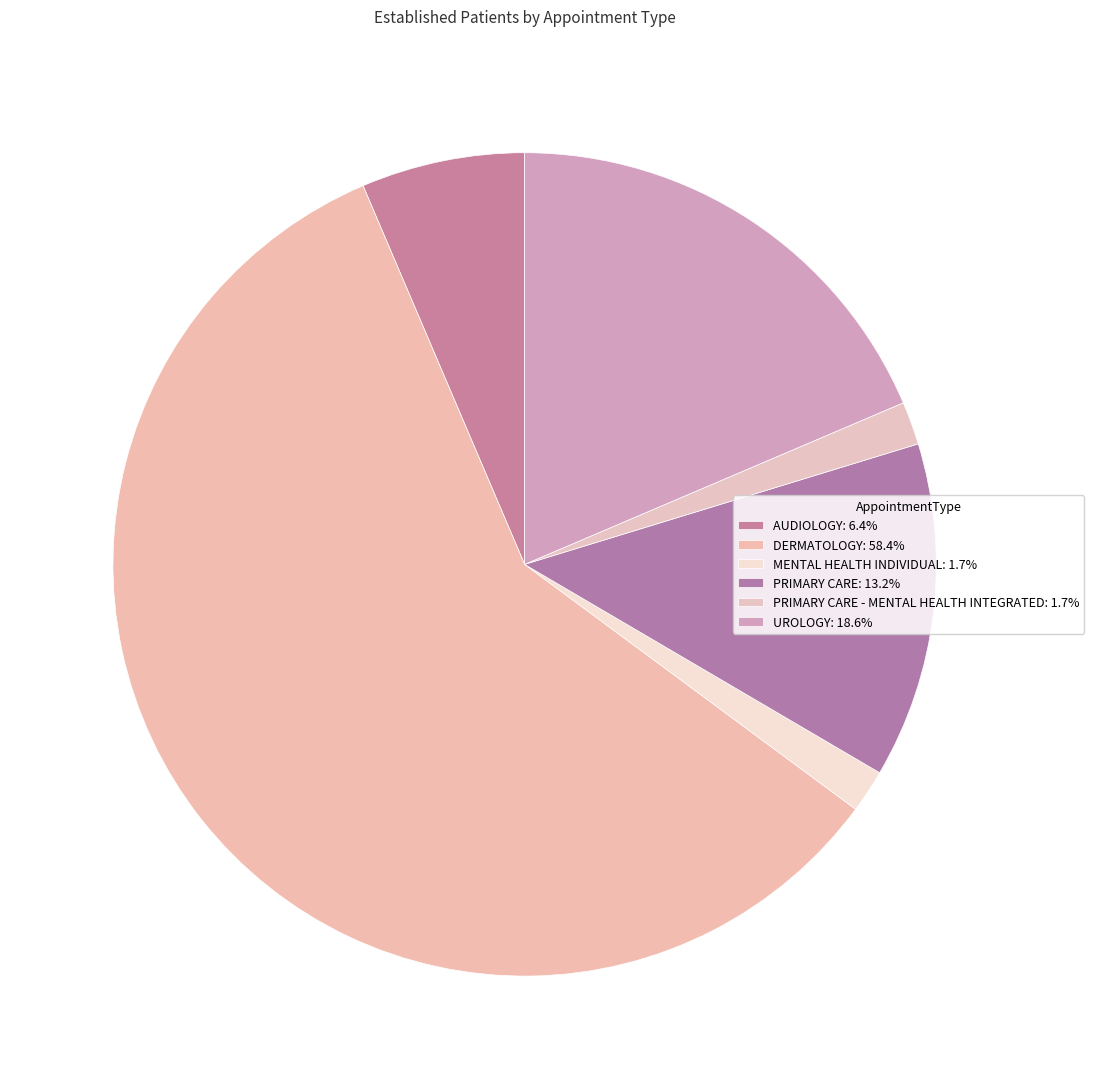

How many segments does this pie chart have?

6